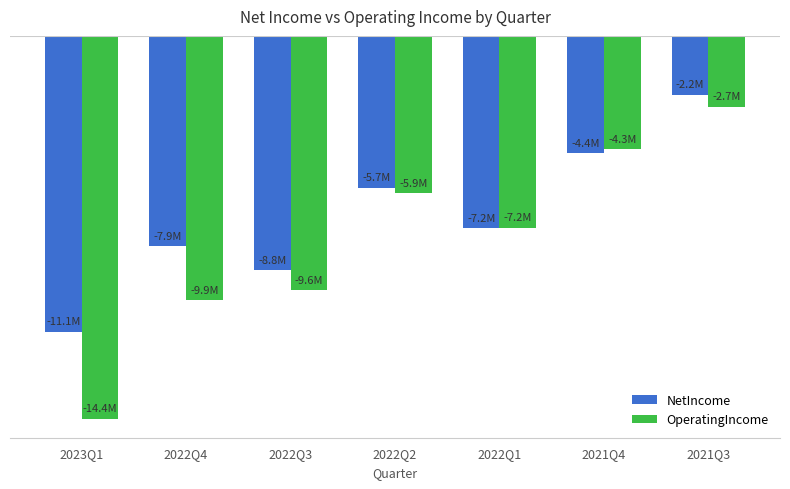

At which label is NetIncome closest to -6664000?

2022Q1